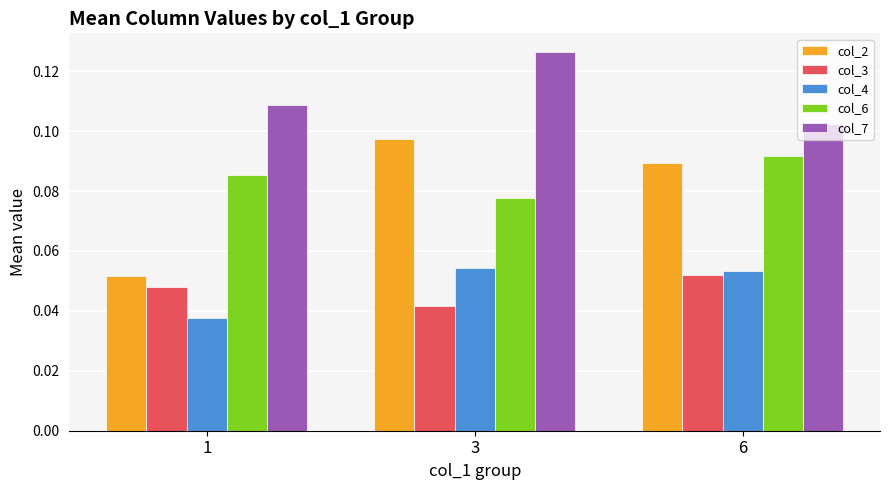

What is the sum of all col_7 values?

0.3